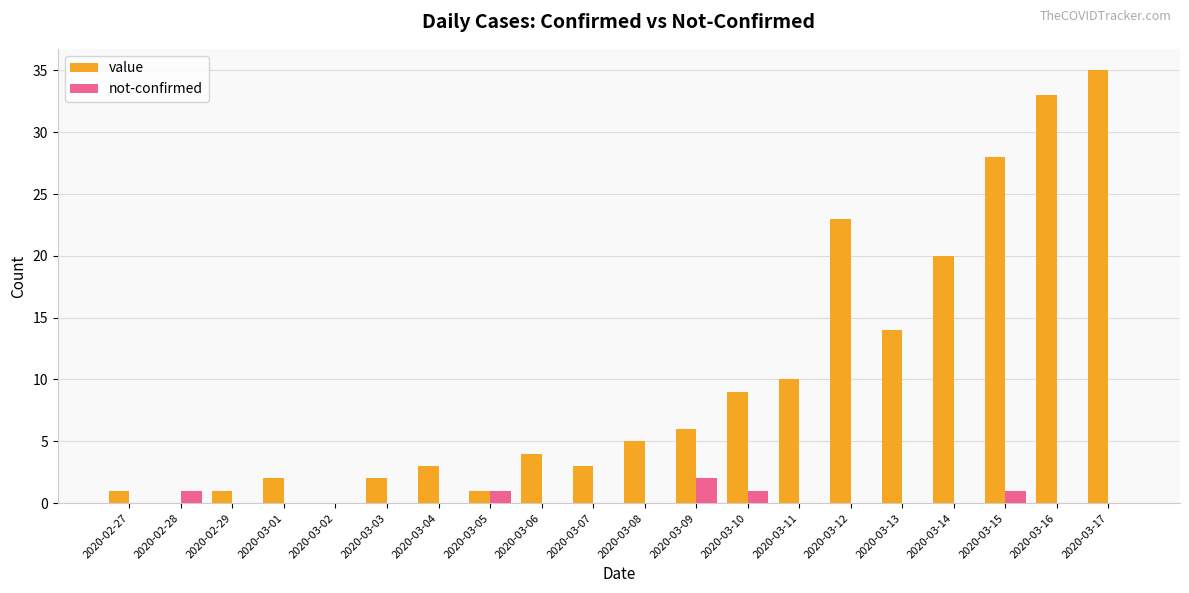

How many distinct data groups are displayed?

2